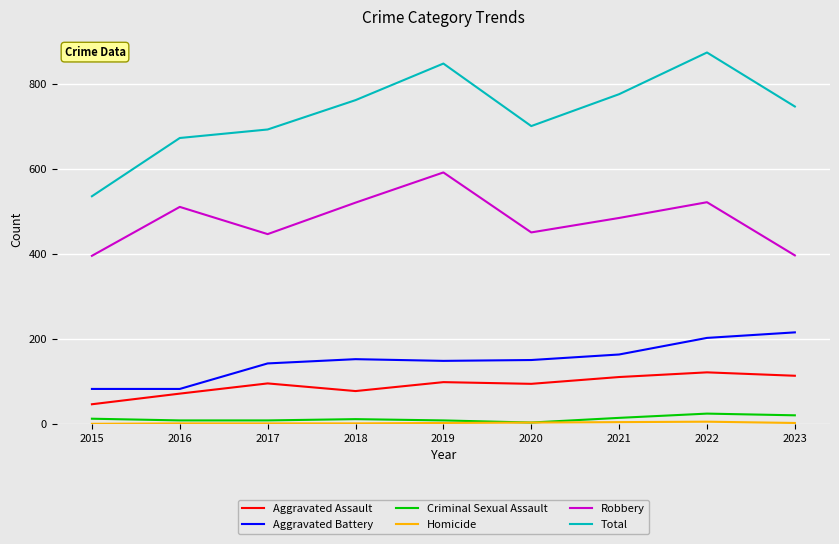

True or false: Aggravated Battery and Total intersect in this chart.

False